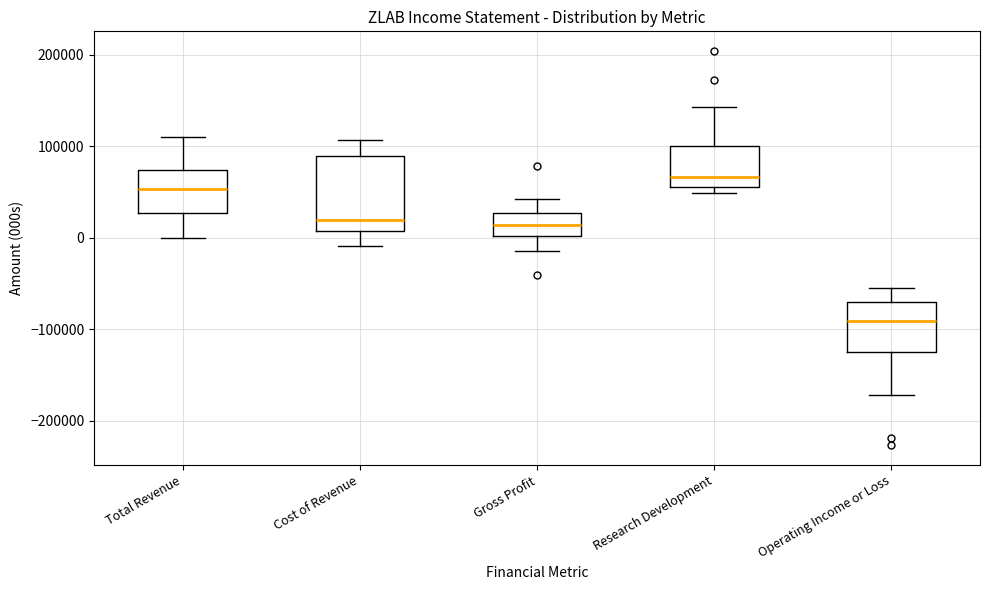

Which box has the highest median line?

Research Development